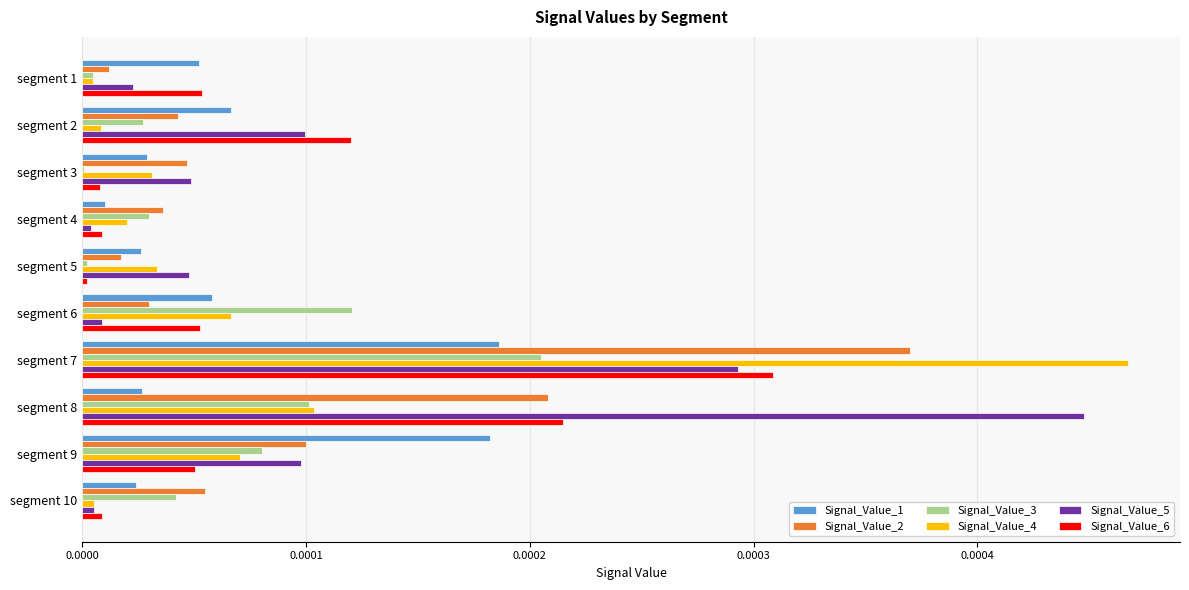

Which category has the highest value in the Signal_Value_3 series?

segment 7